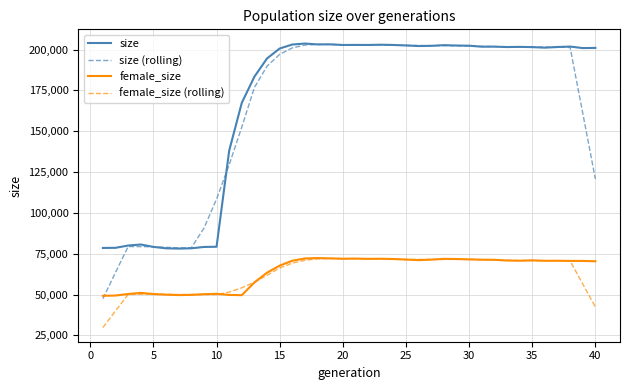

What is the highest value of the female_size (rolling) series?

72076.6